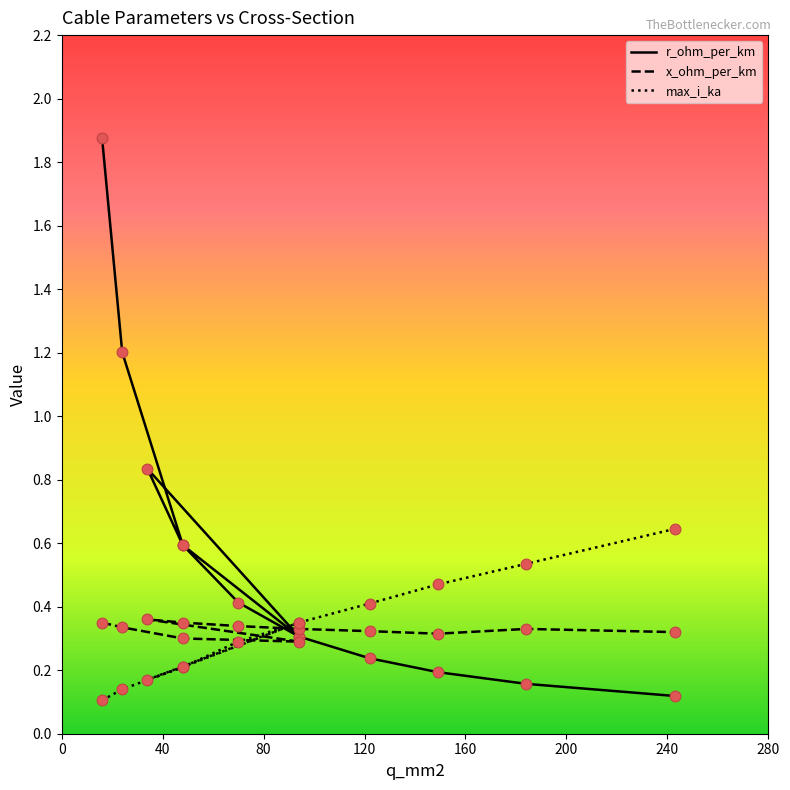

Which series has the largest total across all categories?

r_ohm_per_km